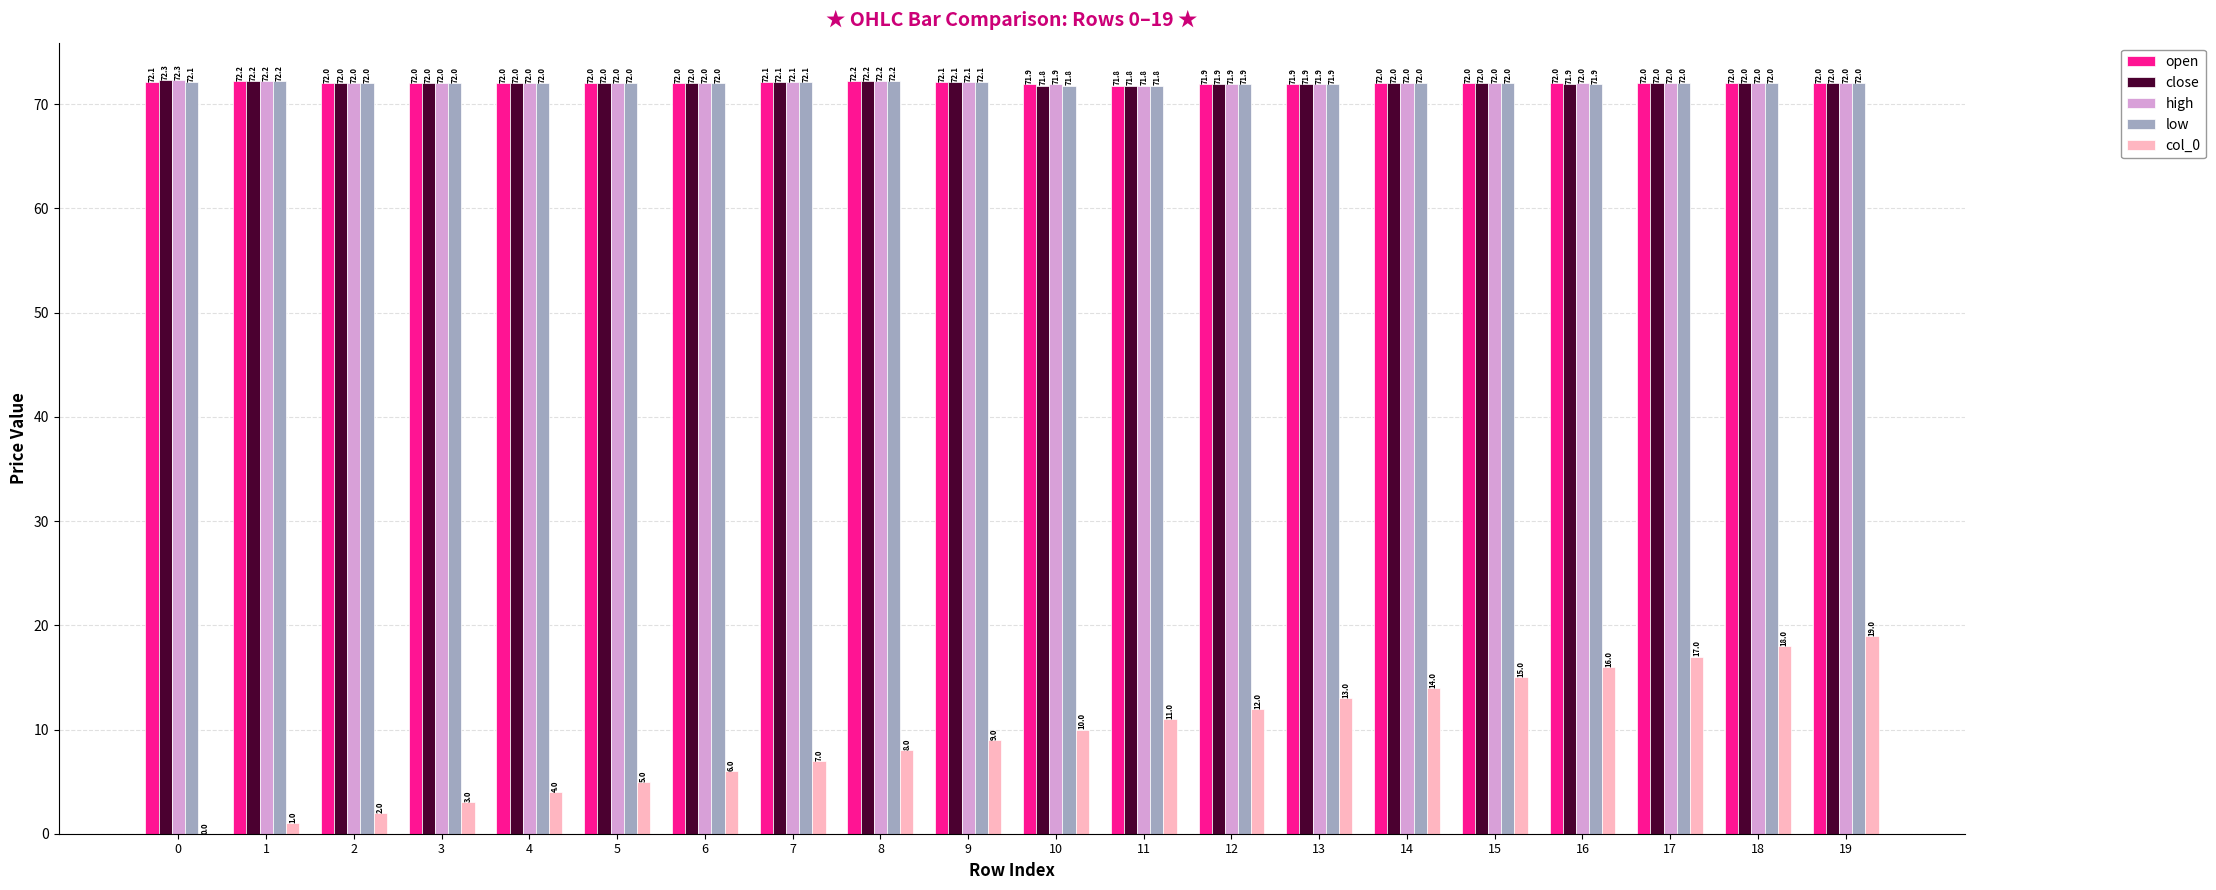

What is the sum of the low values at 6 and 3?

144.0